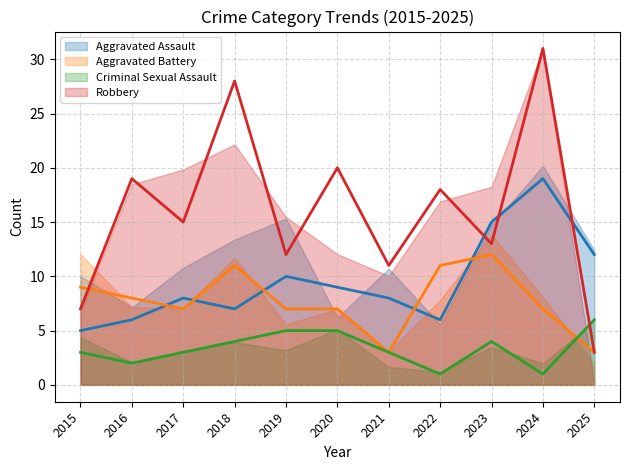

True or false: Aggravated Assault and Robbery cross at least once.

True